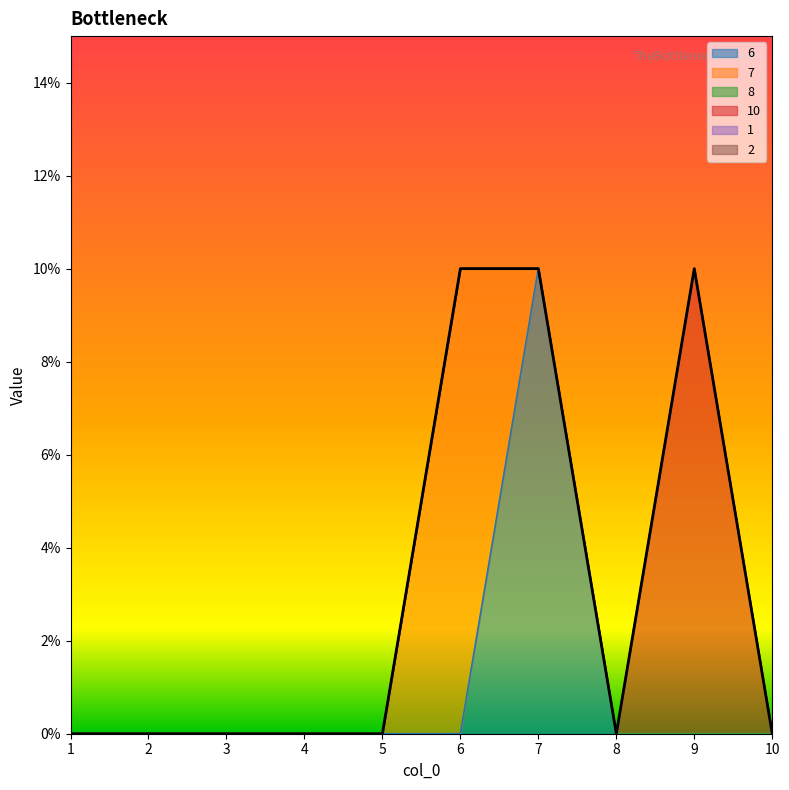

Which series has the largest range (max minus min)?

6